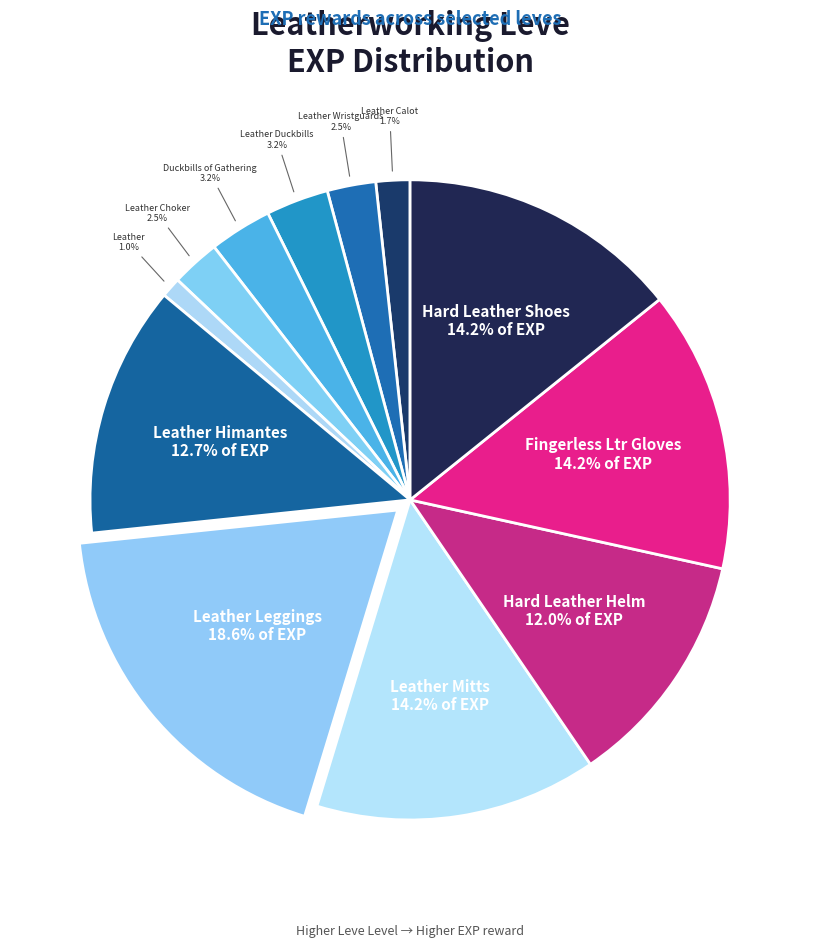

Is there any slice that represents more than half of the pie?

No